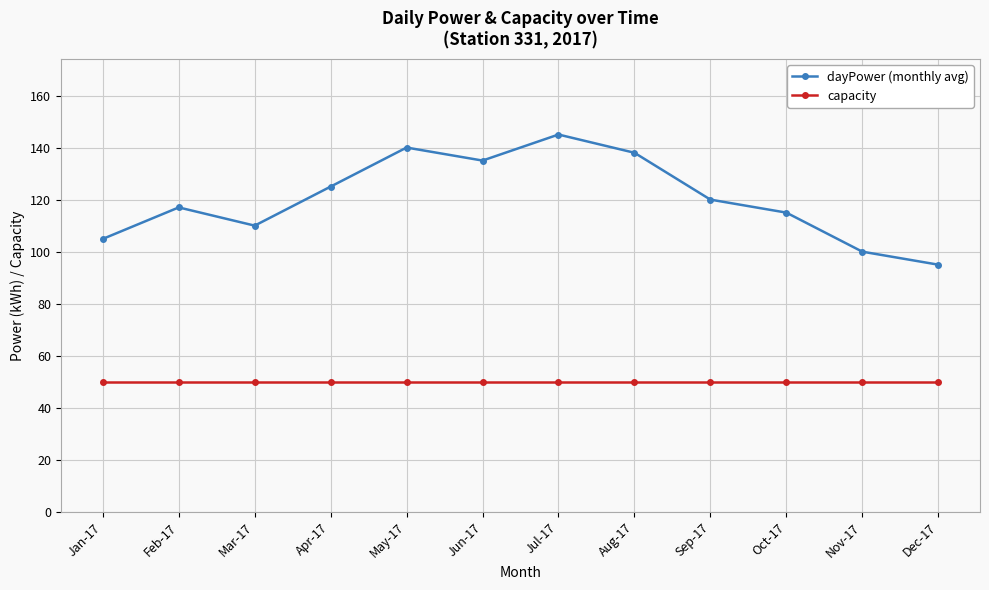

What are all the series names shown in the legend?

dayPower (monthly avg), capacity